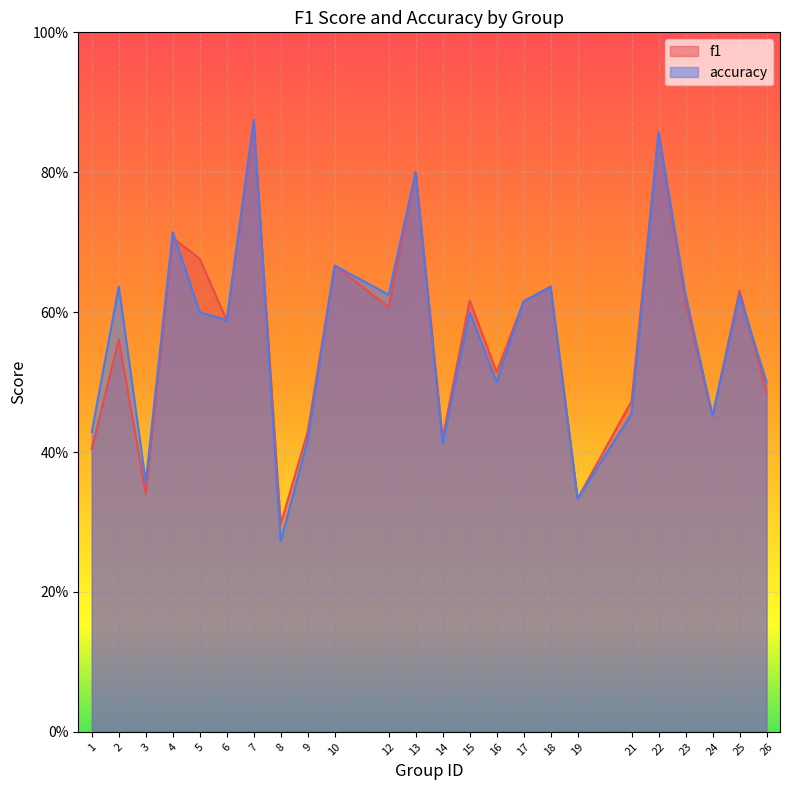

How many lines are shown in the chart?

2